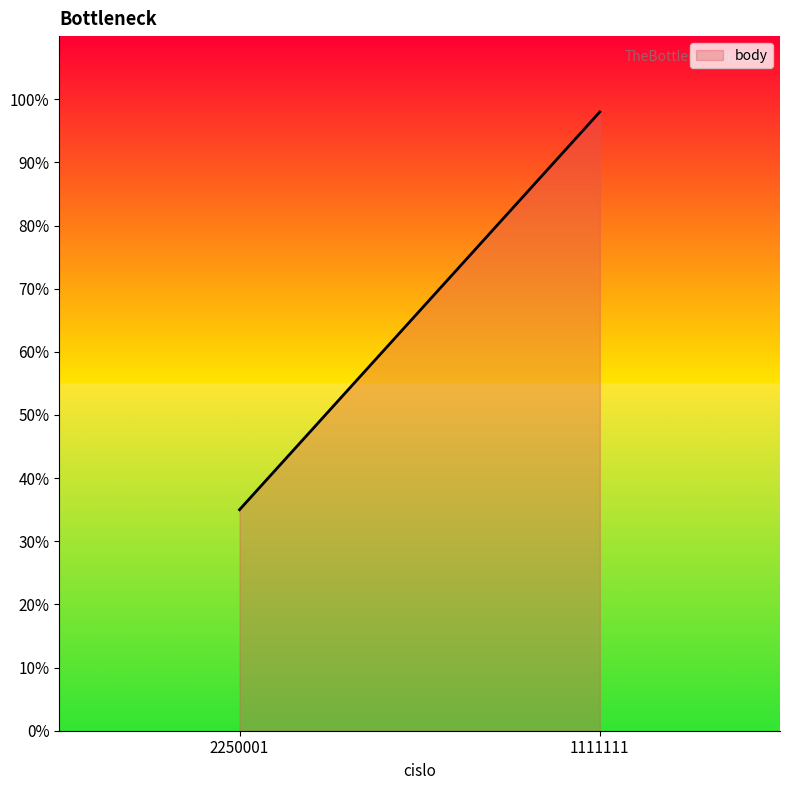

Reading left to right, what are all the values shown in this chart?

35	98